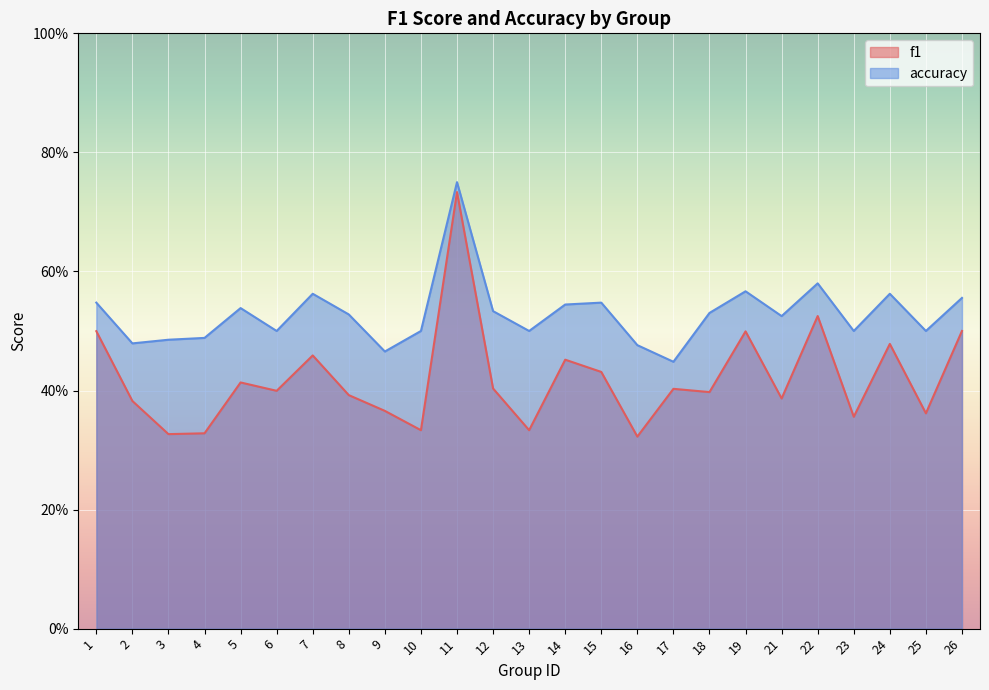

List the series in order of their peak value, highest first.

accuracy, f1